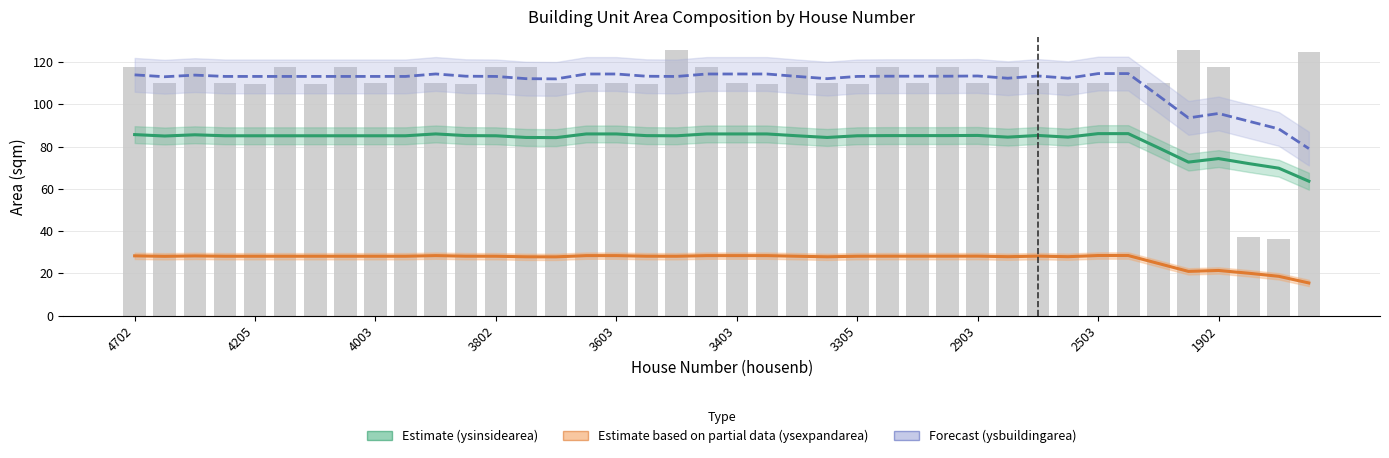

Reading left to right, extract all data points from this chart.

Estimate (ysinsidearea): 85.7	85.0	85.6	85.1	85.1	85.1	85.1	85.1	85.1	85.1	86.0	85.2	85.1	84.3	84.2	86.0	86.0	85.2	85.1	86.0	86.0	86.0	85.1	84.3	85.1	85.2	85.2	85.2	85.3	84.5	85.3	84.5	86.1	86.1	79.5	72.6	74.3	72.0	69.8	63.6
Estimate based on partial data (ysexpandarea): 28.3	28.1	28.2	28.1	28.1	28.1	28.1	28.1	28.1	28.1	28.4	28.1	28.1	27.8	27.8	28.4	28.4	28.1	28.1	28.4	28.4	28.4	28.1	27.8	28.1	28.1	28.1	28.1	28.1	27.9	28.1	27.9	28.4	28.4	24.7	20.9	21.4	20.0	18.6	15.4
Forecast (ysbuildingarea): 113.9	113.0	113.8	113.2	113.2	113.2	113.2	113.2	113.2	113.2	114.4	113.3	113.2	112.1	112.0	114.3	114.3	113.3	113.2	114.3	114.3	114.3	113.2	112.1	113.2	113.3	113.3	113.3	113.4	112.3	113.4	112.3	114.5	114.5	104.1	93.6	95.7	92.0	88.4	79.0